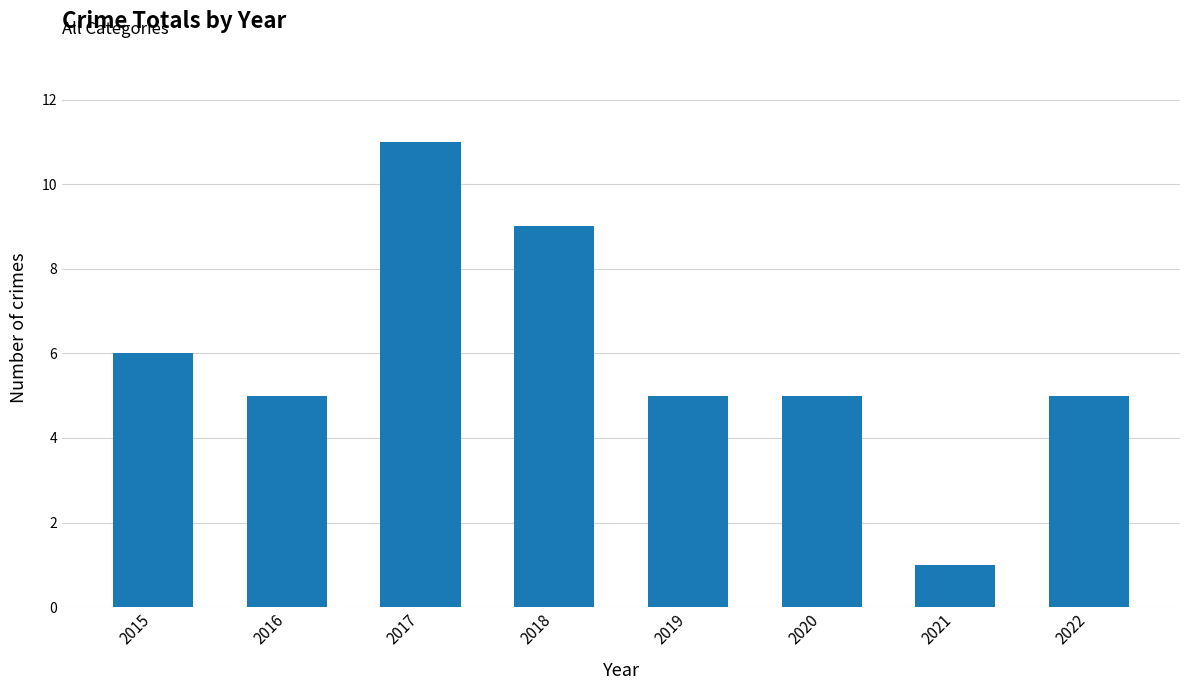

Count the values in the range 5 to 9.

6